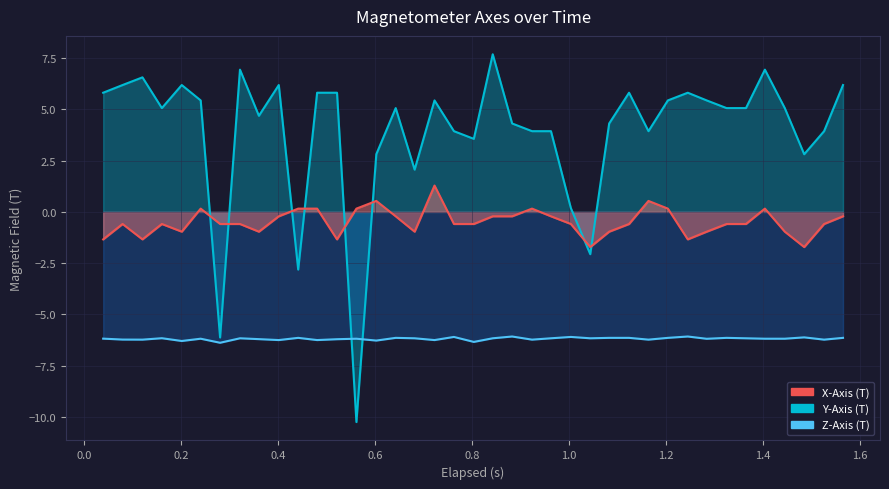

What is the difference between the maximum and minimum values in the X-Axis (T) series?

3.0